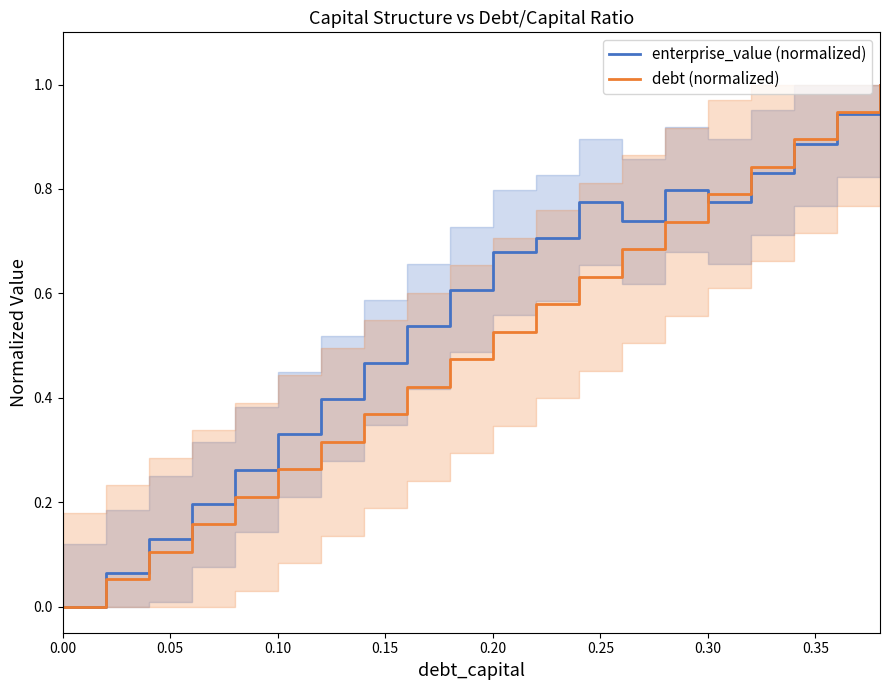

At how many categories does at least one series exceed 0?

19